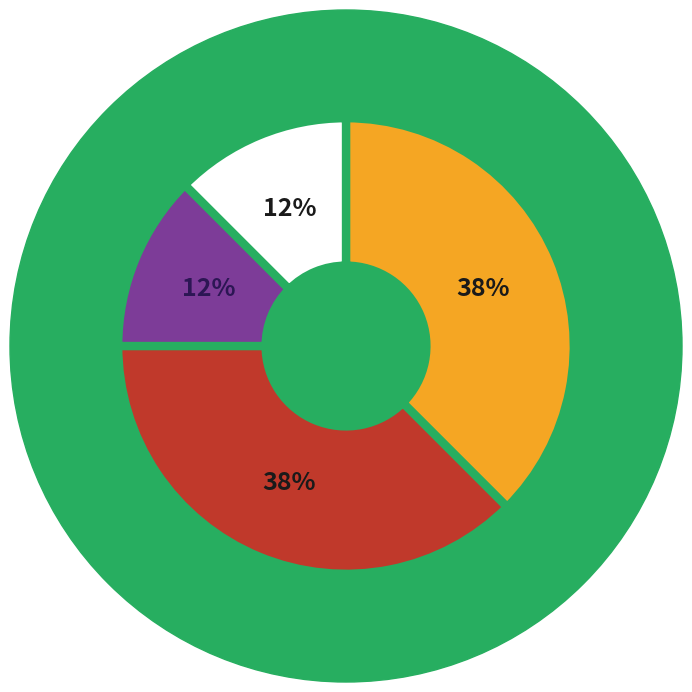

Is there a majority slice in this chart?

No